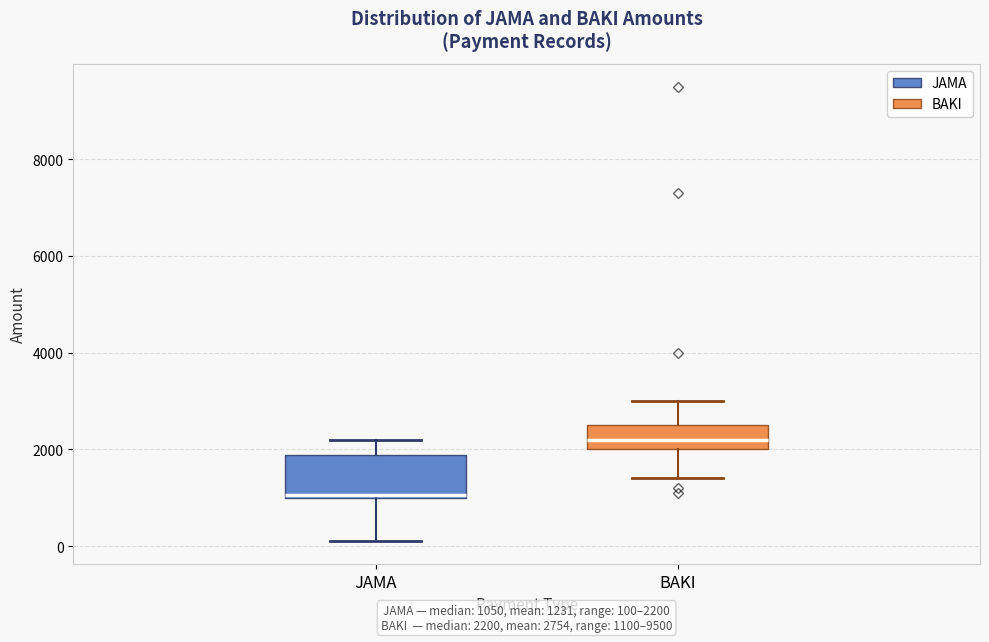

Which box has the highest median line?

BAKI